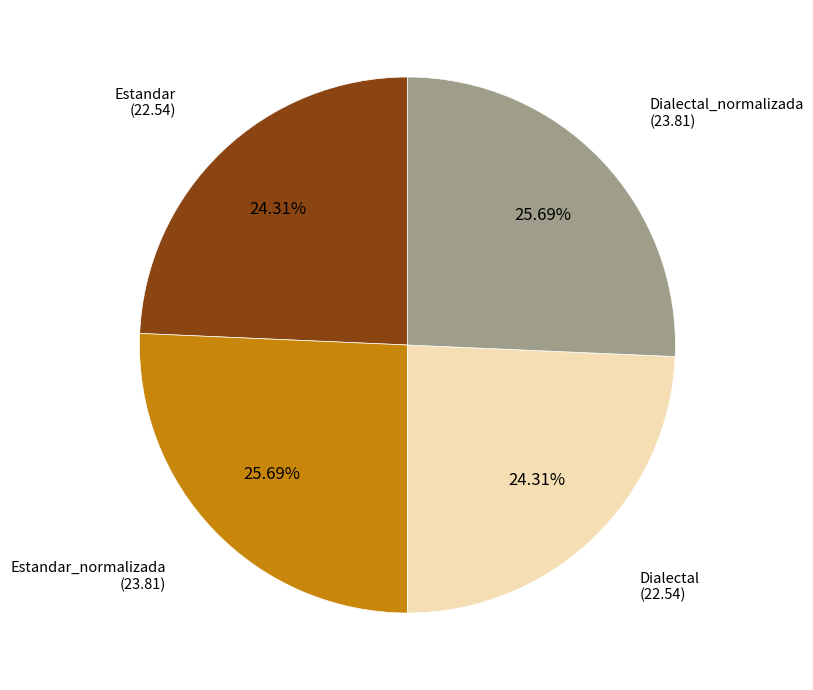

To the nearest percent, what is the difference between the Dialectal_normalizada and Estandar slice percentages?

1%